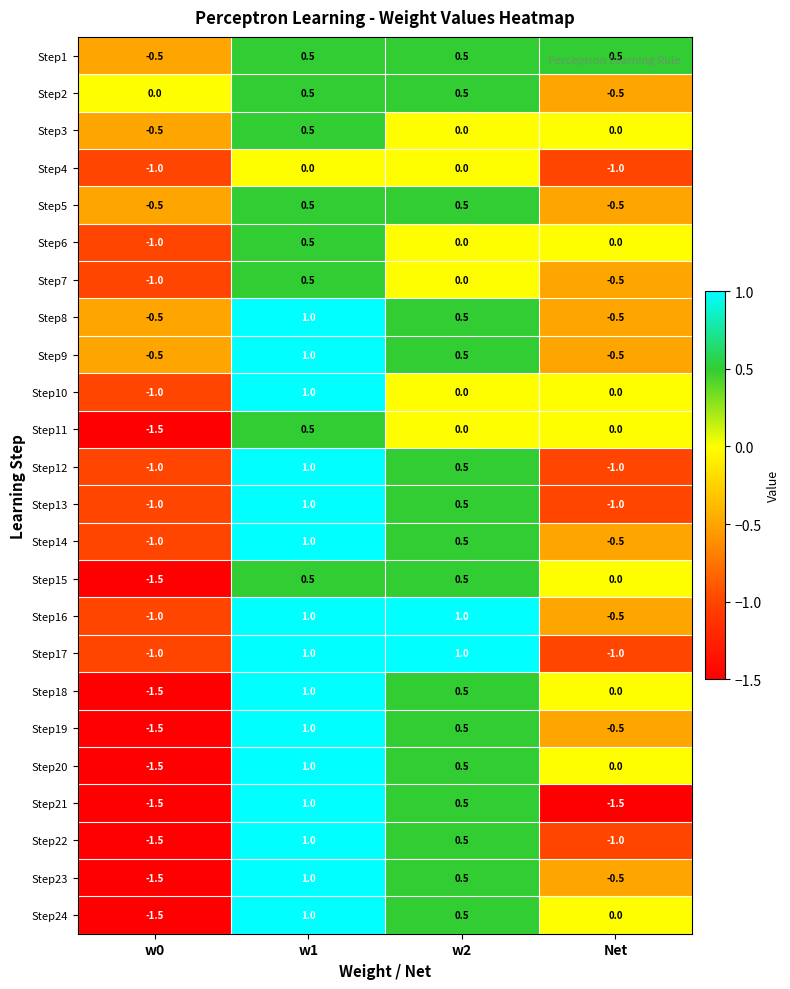

At which category is the sum across all series the highest?

w1